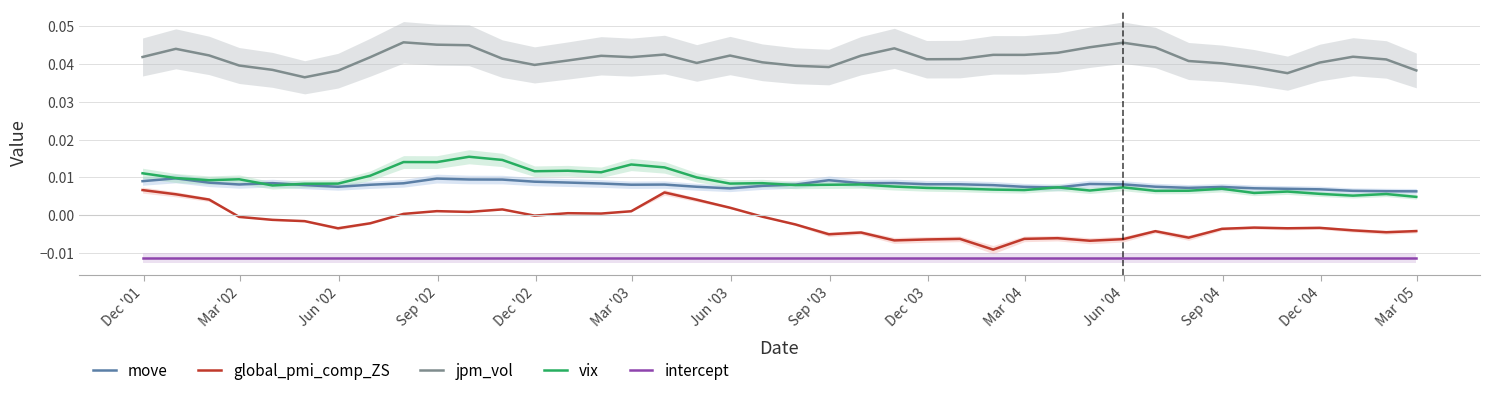

True or false: move has more than 0 interior local peaks.

True